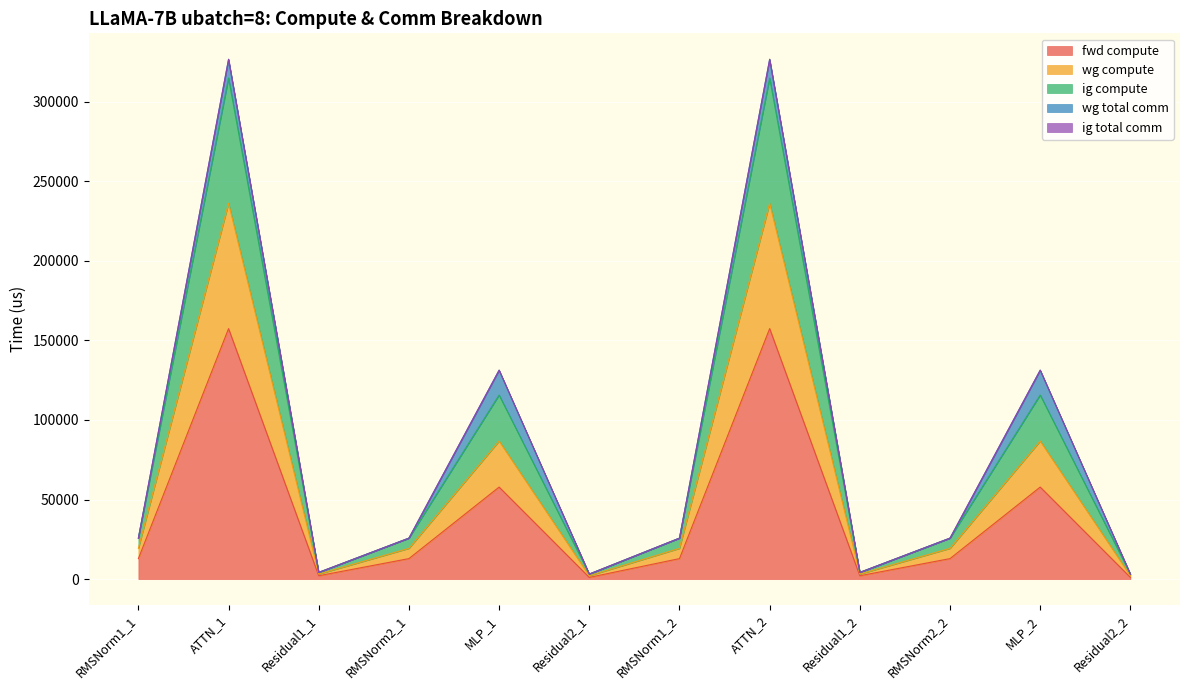

What is the approximate value of fwd compute at RMSNorm1_1?

12861.9